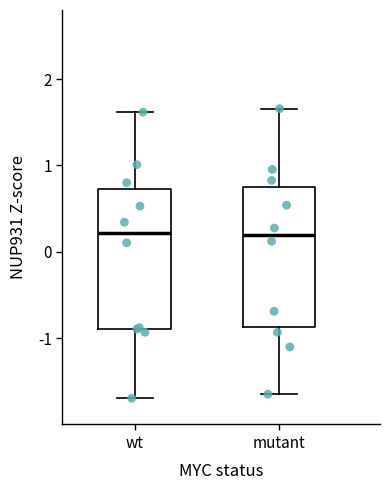

Reading left to right, transcribe this box plot: for each box, give where its median line is, the range the box spans, and where its two whiskers end, as read against the y-axis. The values are not printed on the chart, so give them approximately, as read against the axis.

wt: median 0.2, box -0.9 to 0.7, whiskers -1.7 to 1.6
mutant: median 0.2, box -0.9 to 0.8, whiskers -1.6 to 1.7